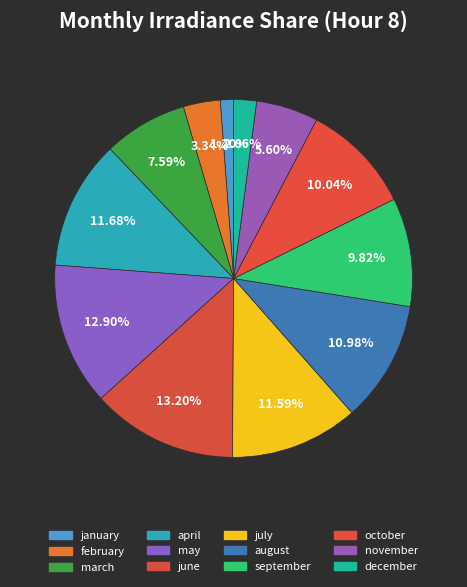

Count the number of slices in the pie.

12